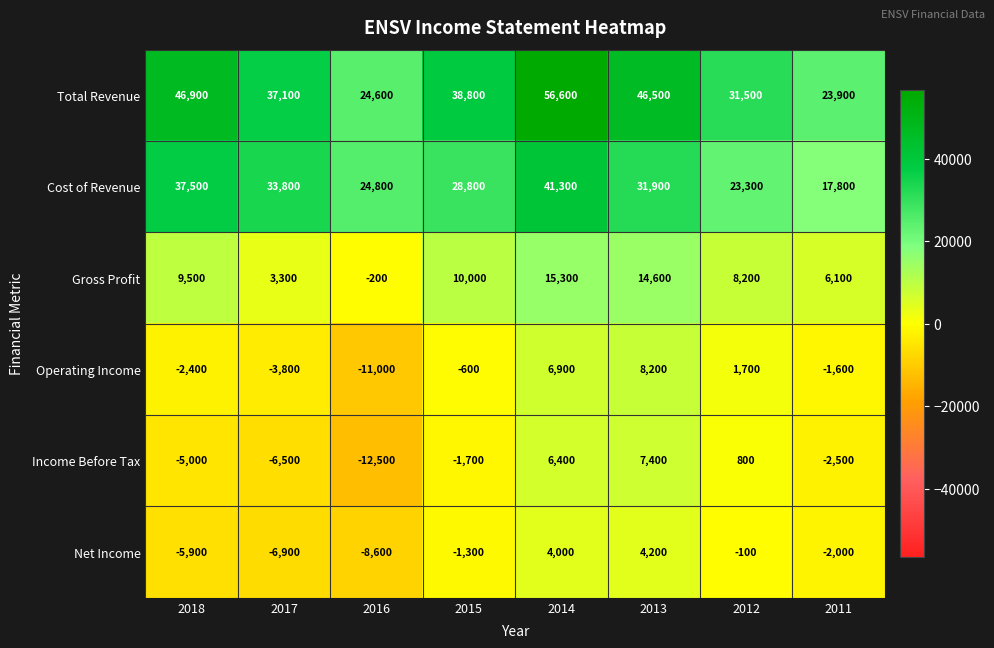

What is the total value across all series at 2016?

17100